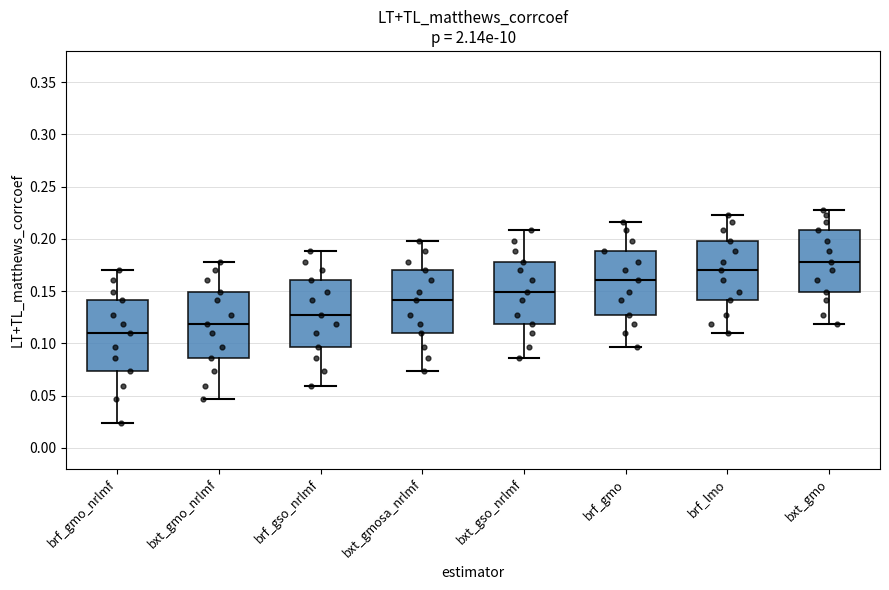

Which box has the highest median line?

bxt_gmo